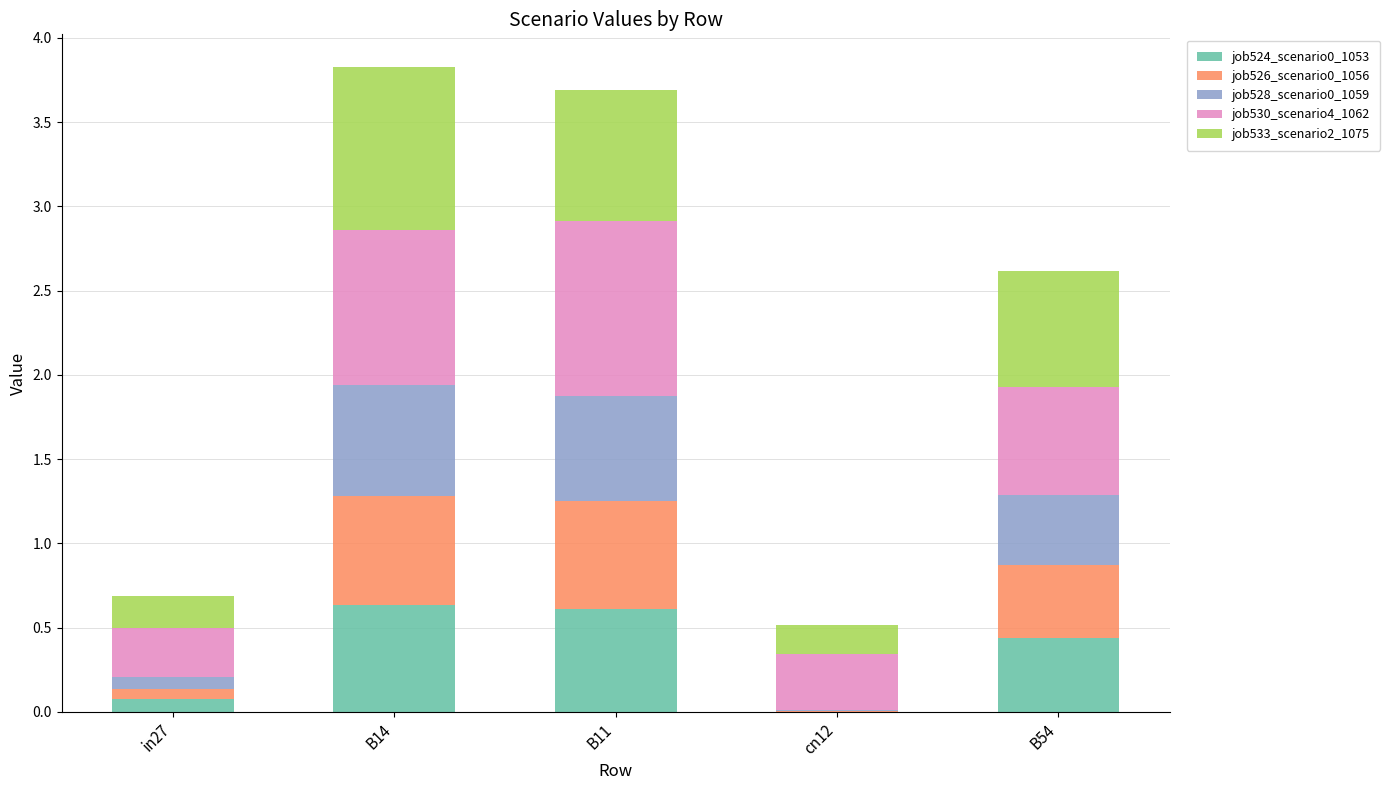

What is the total value across all series at B14?

3.8